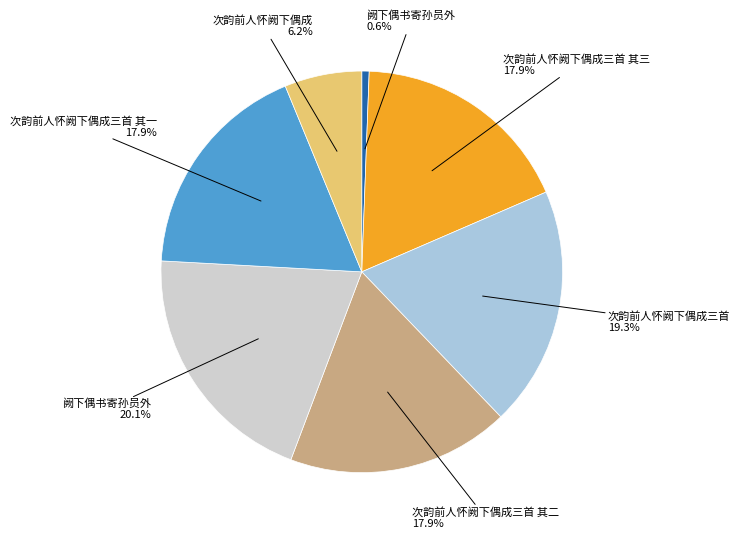

Is there any slice that represents more than half of the pie?

No